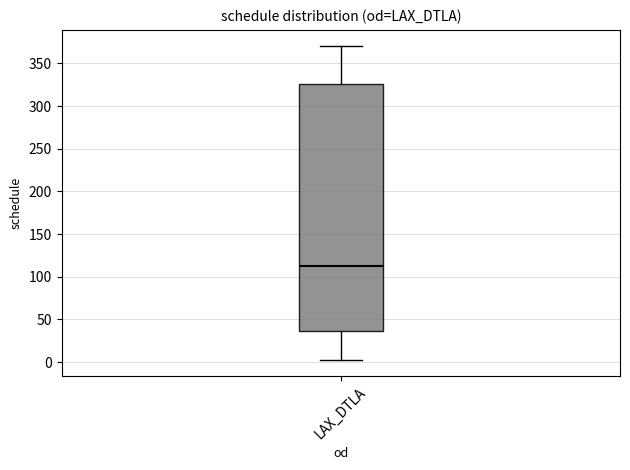

Transcribe this box plot: give where the median line is, the range the box spans, and where the two whiskers end, as read against the y-axis. The values are not printed on the chart, so give them approximately, as read against the axis.

median 110, box 35 to 325, whiskers 5 to 370